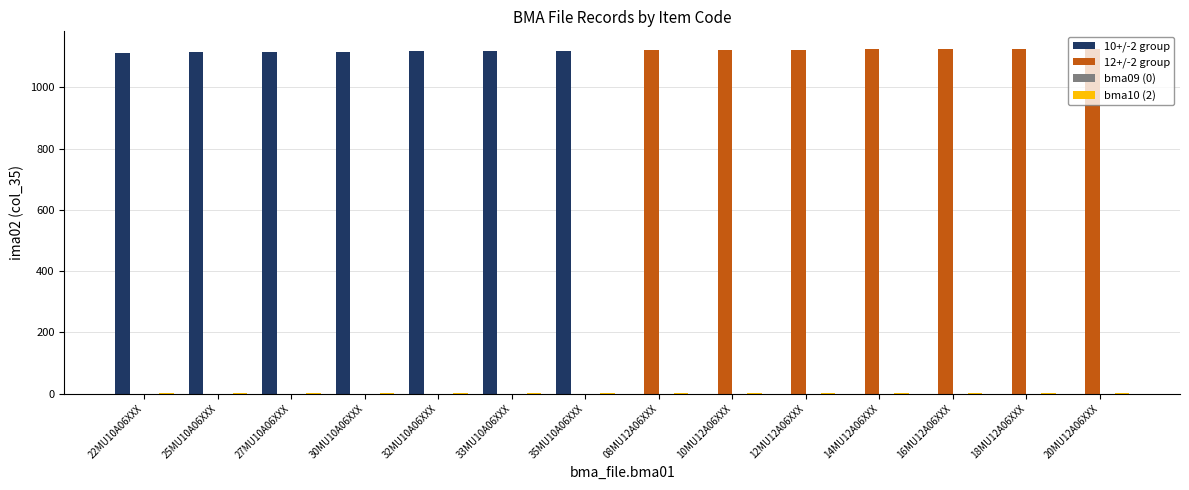

At which category does the chart reach its minimum across all series?

08MU12A06XXX